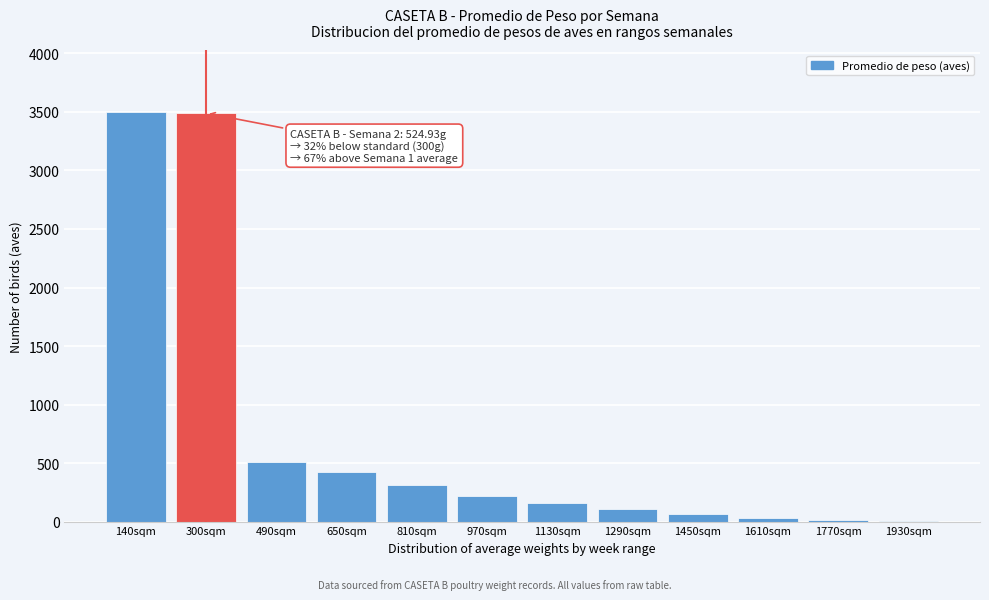

What is the maximum value shown in the chart?

3503